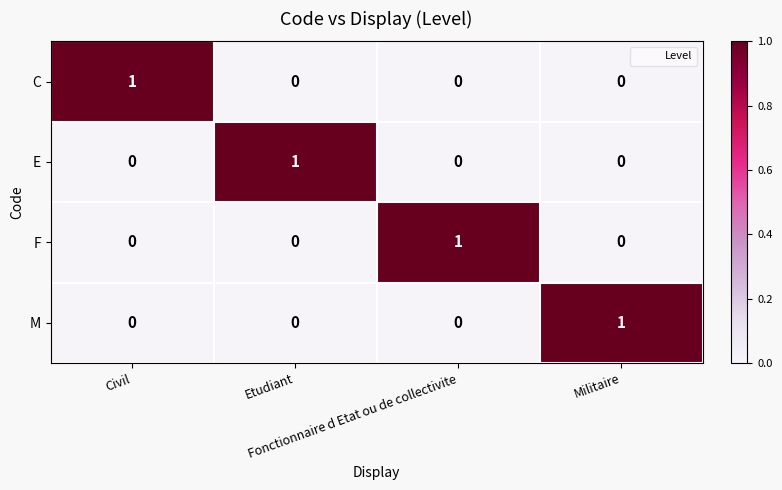

How many F values are between 0 and 1?

4